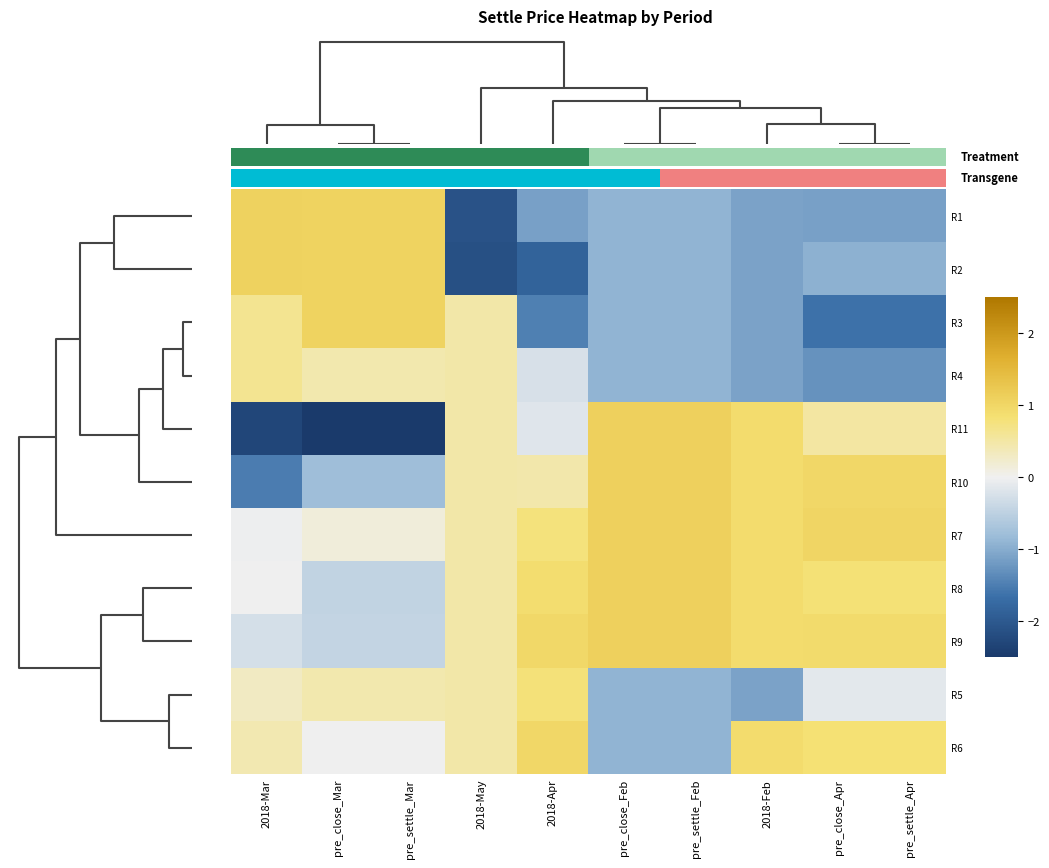

The value of R10 at 2018-Feb is 0.9. True or false?

True